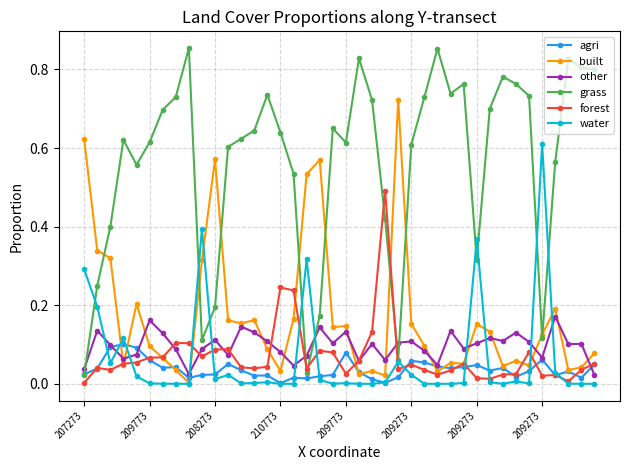

List the series in order of their peak value, lowest first.

agri, other, forest, water, built, grass